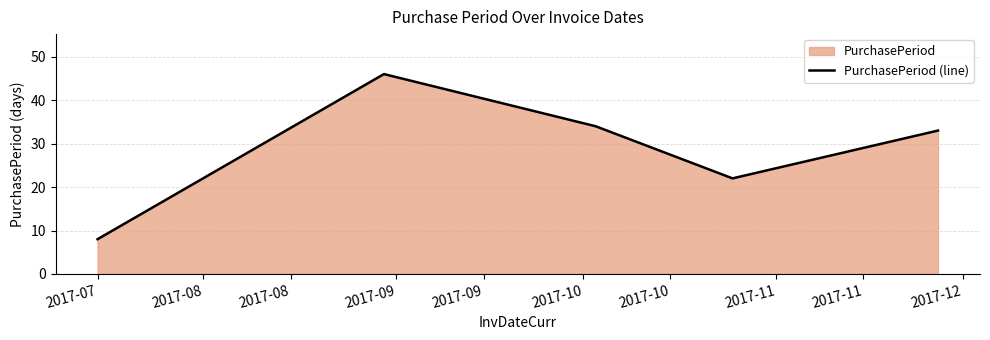

What is the minimum value shown in the chart?

8